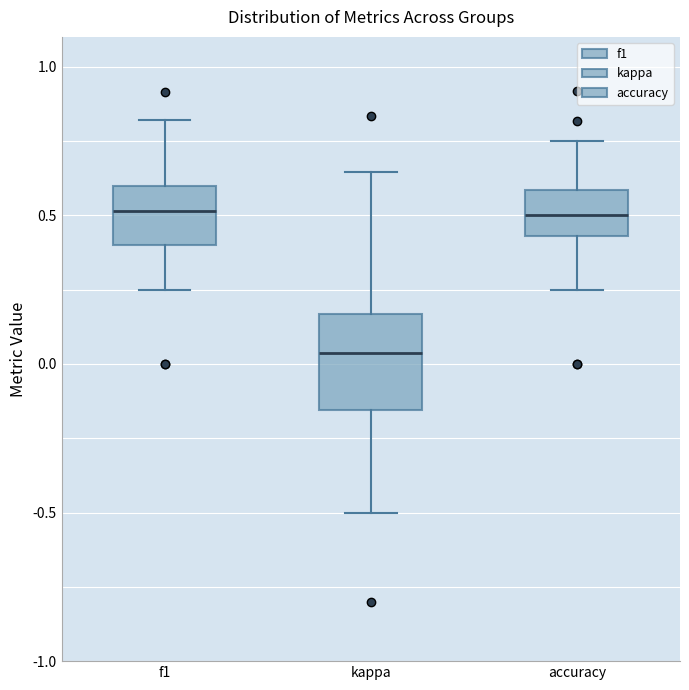

Which box is the tallest, from its lower edge to its upper edge?

kappa